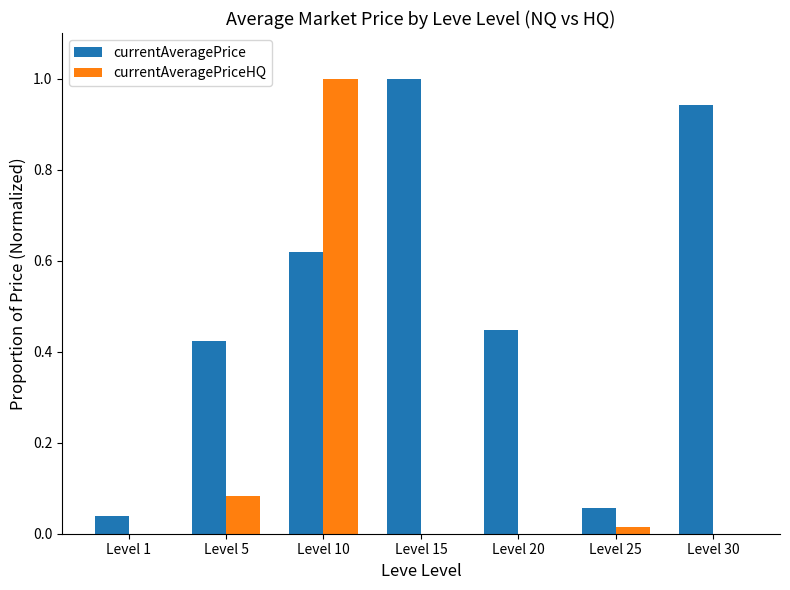

What is the maximum value shown in the chart?

1.0